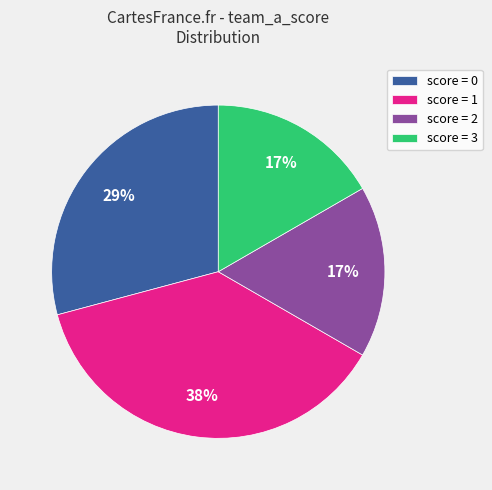

Approximately how many times larger is the value at score = 3 compared to score = 1?

0.4